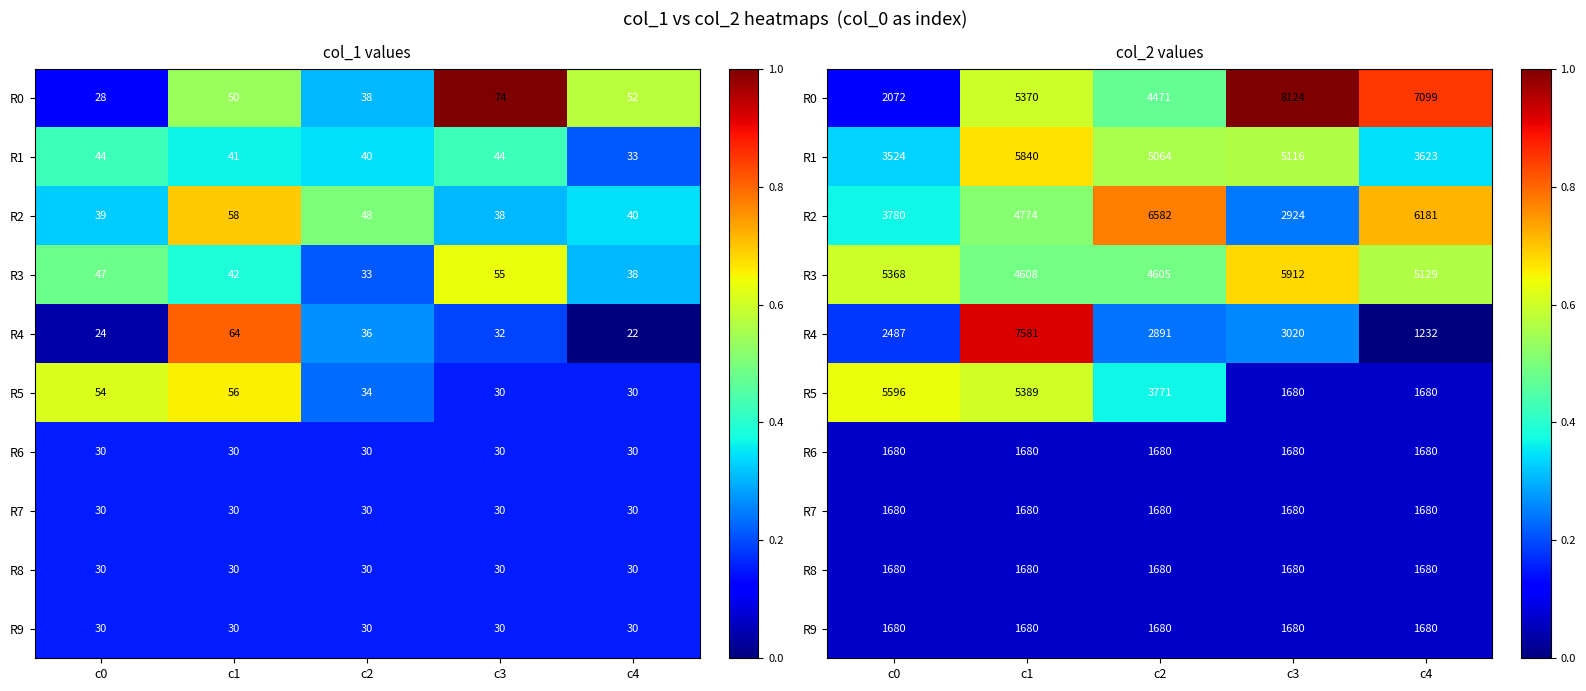

Which category has the highest value in the R3 series?

c3